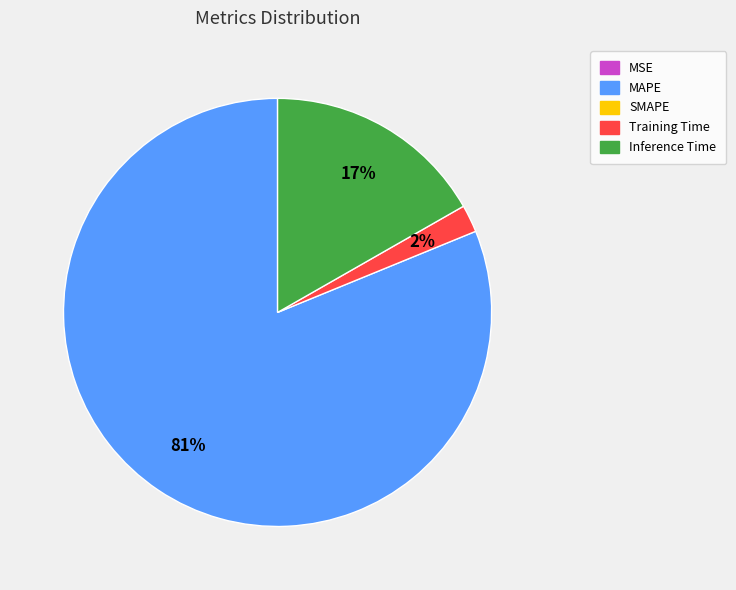

Does any single category account for the majority?

Yes